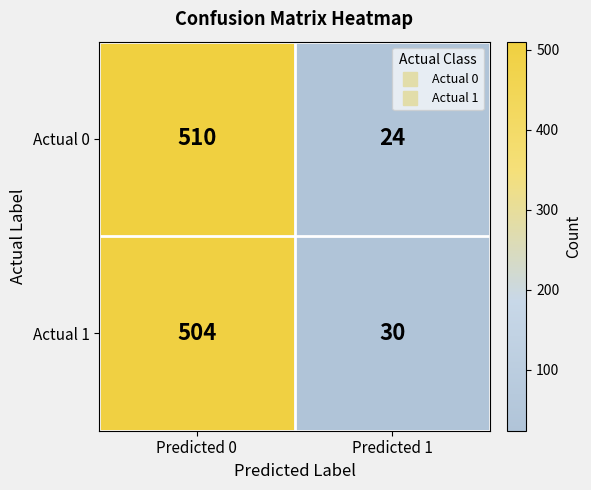

What is the difference between the maximum and minimum values in the Actual 1 series?

474